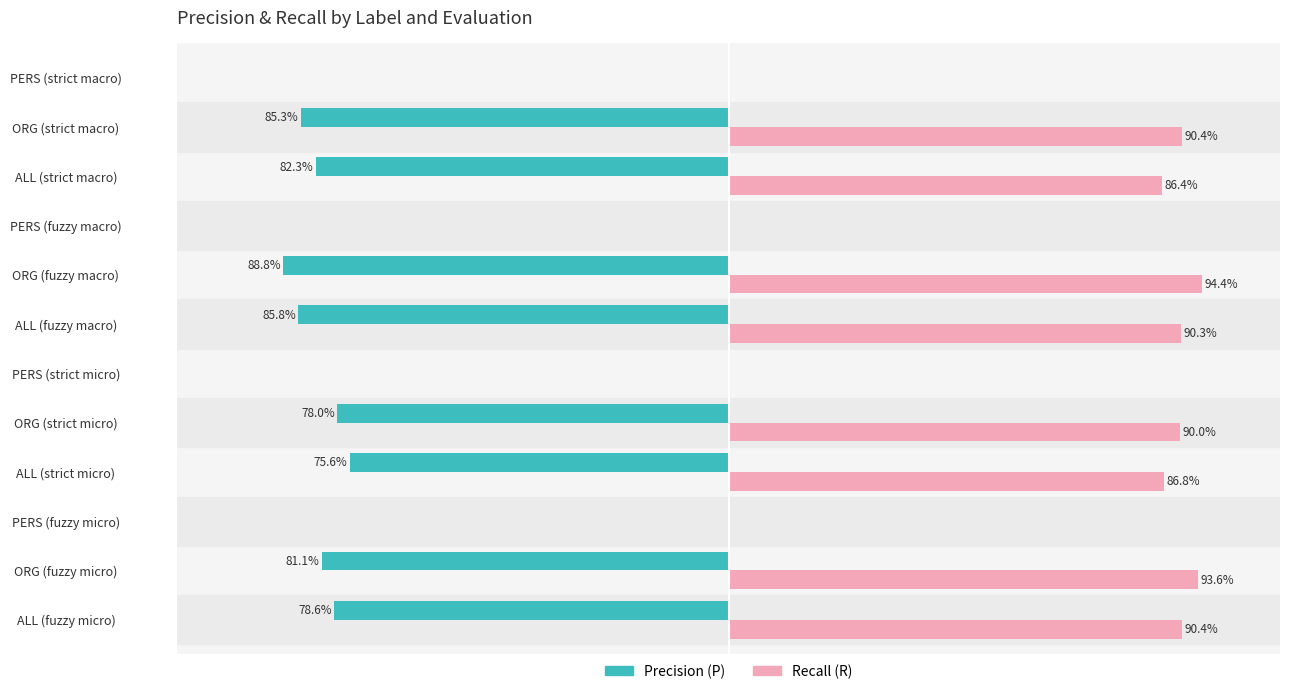

At which category does the chart reach its peak across all series?

ORG (fuzzy macro)